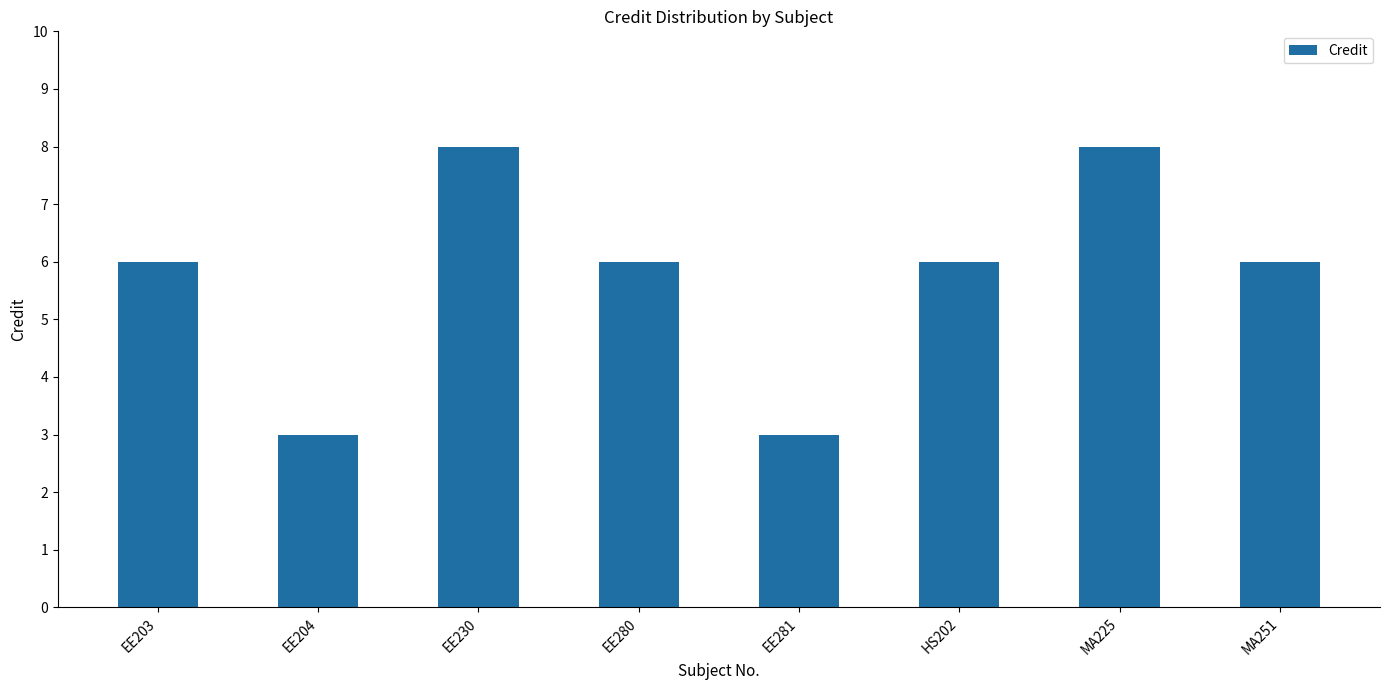

What is the sum of all values?

46